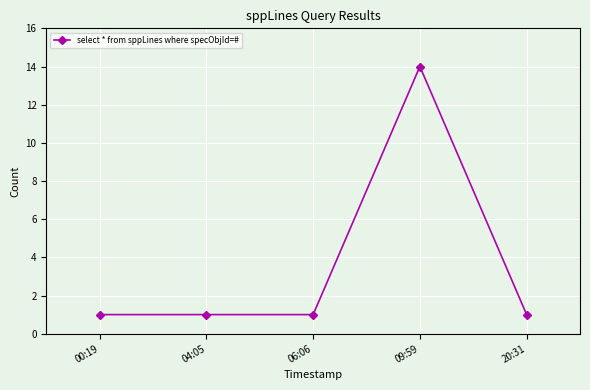

What position from the right is 00:19?

5